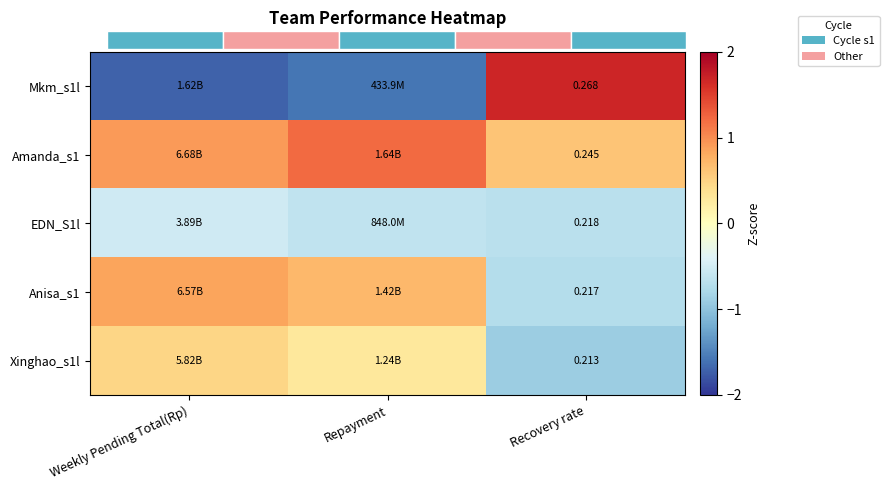

Where does the Xinghao_s1l series first go above 0?

Weekly Pending Total(Rp)